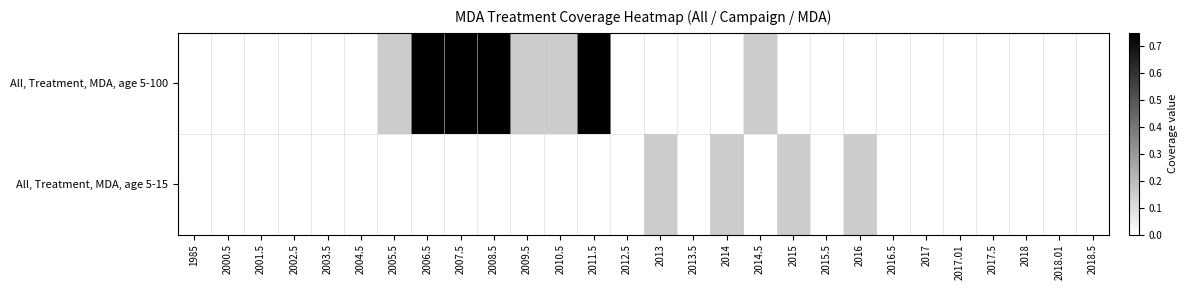

Rank the series by their average value, from highest to lowest.

All, Treatment, MDA, age 5-100, All, Treatment, MDA, age 5-15